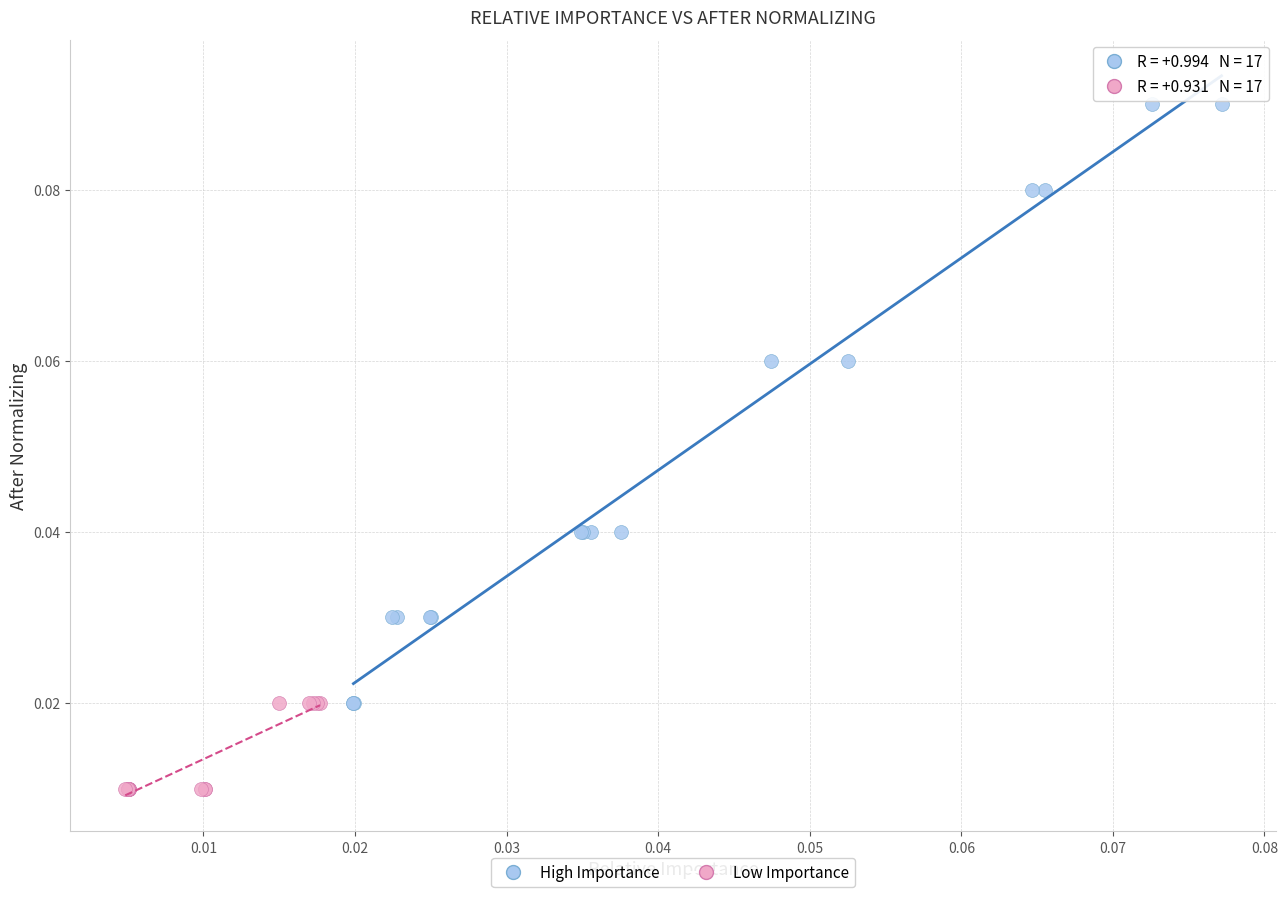

Which series has the widest spread of Y values?

High Importance